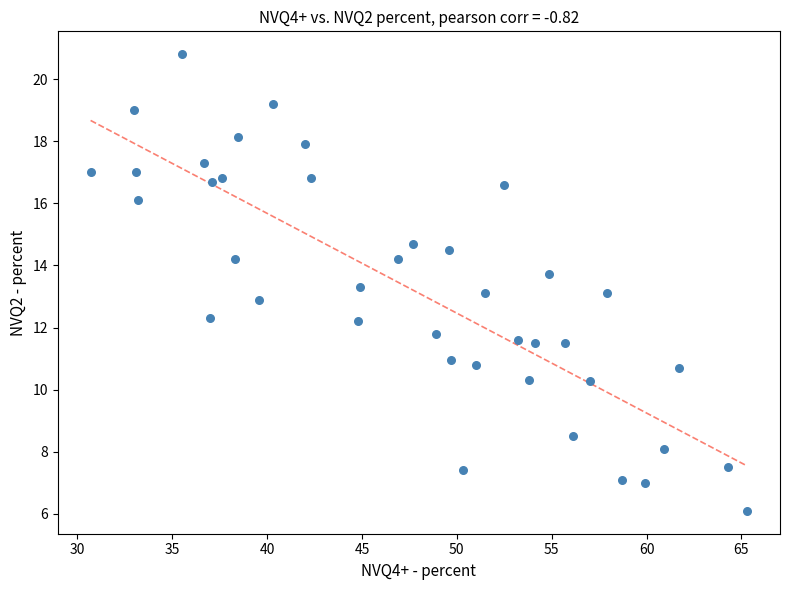

What is the range of X values (max minus min)?

34.6